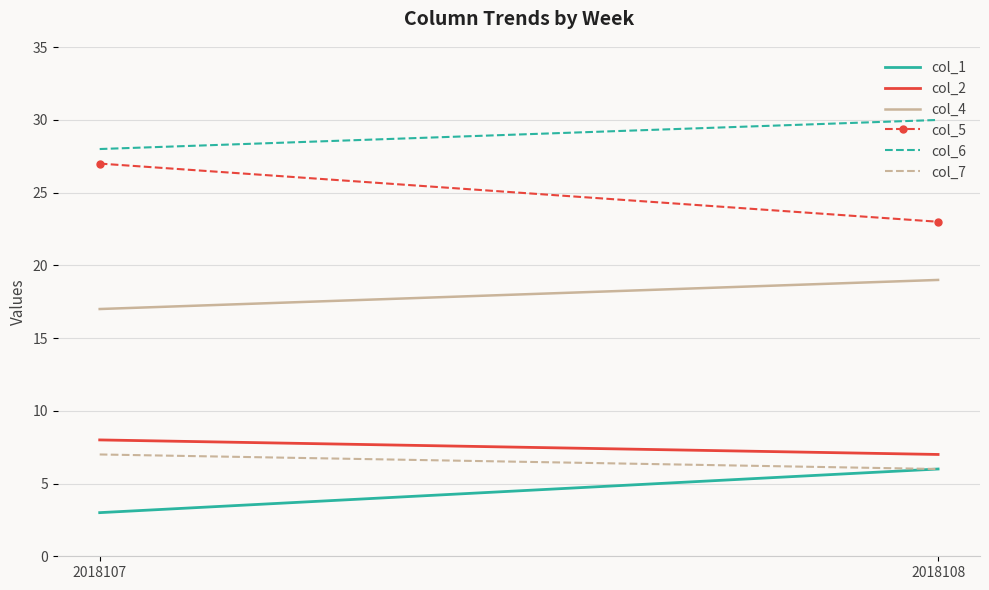

Is the value of col_6 at 2018107 greater than the value of col_2 at 2018108?

Yes